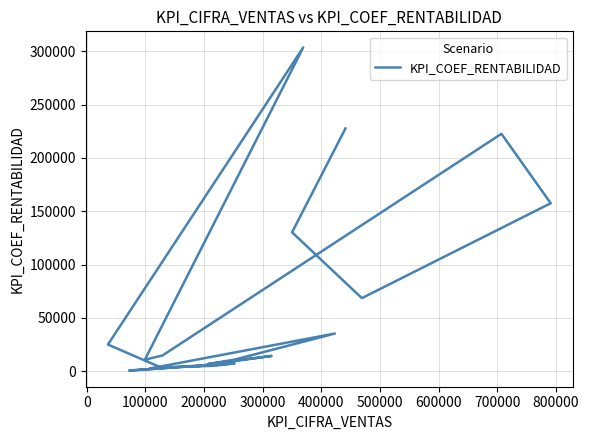

What is the change in value from 400000 to 800000?

-11151